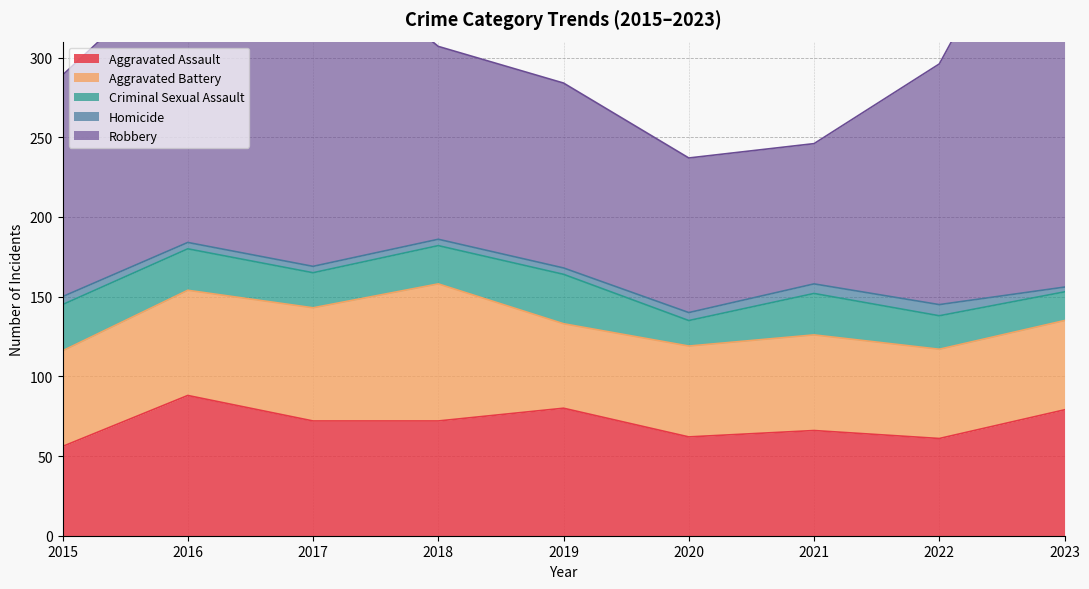

What are all the series names shown in the legend?

Aggravated Assault, Aggravated Battery, Criminal Sexual Assault, Homicide, Robbery